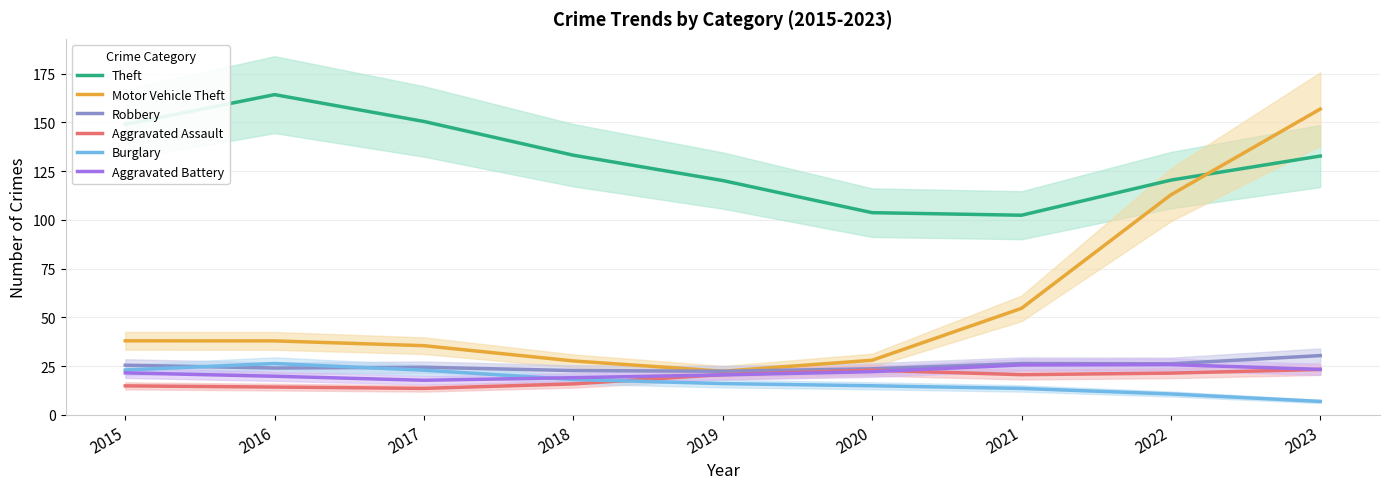

What are all the series names shown in the legend?

Theft, Motor Vehicle Theft, Robbery, Aggravated Assault, Burglary, Aggravated Battery